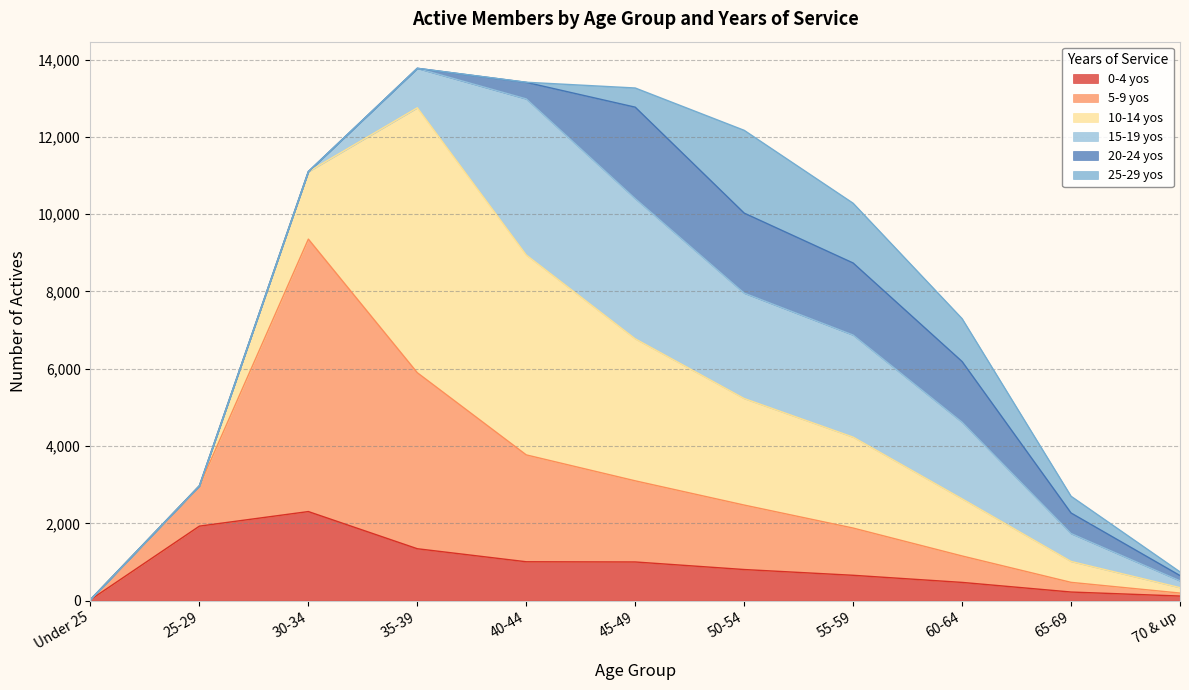

Where is 10-14 yos nearest to the value 3427?

45-49